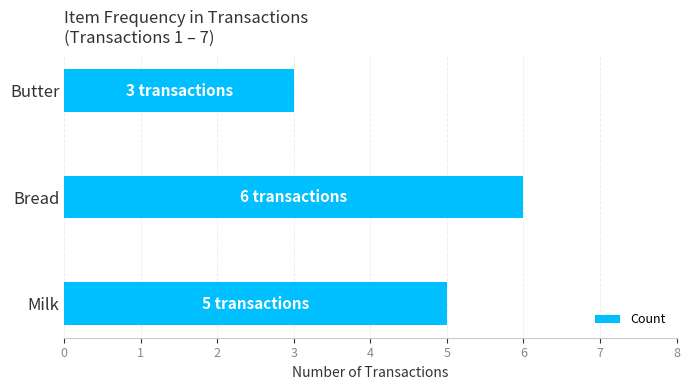

What is the average value?

5